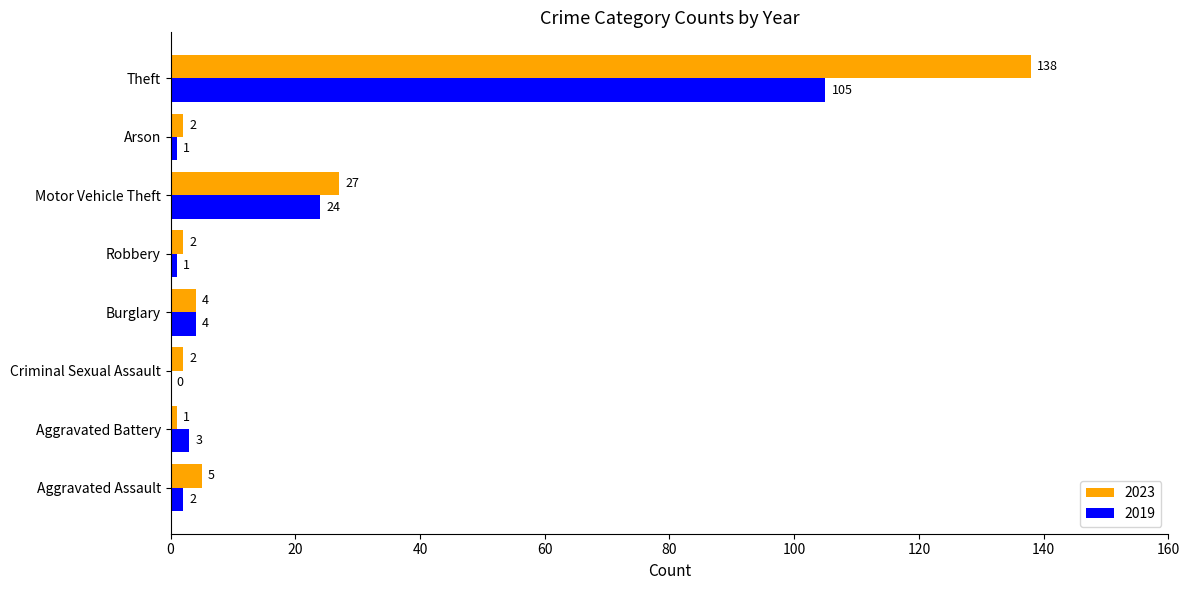

Which category has the highest value in the 2019 series?

Theft